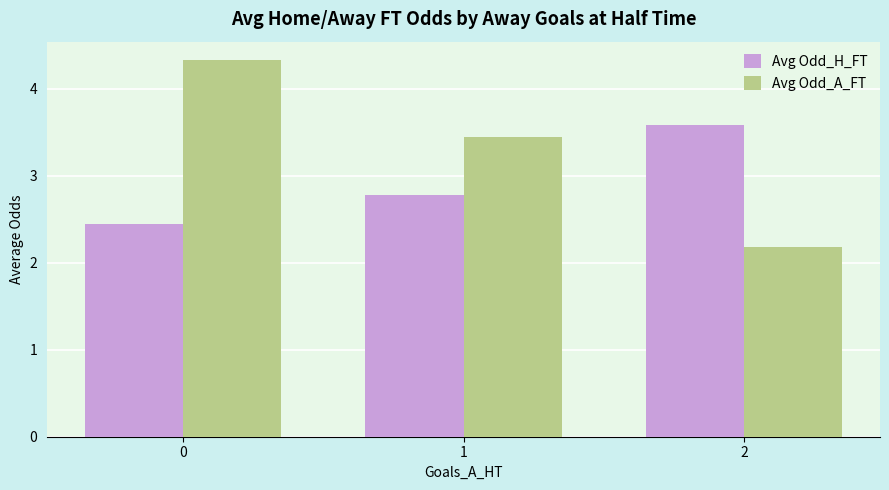

At which label is Avg Odd_H_FT closest to 3?

1